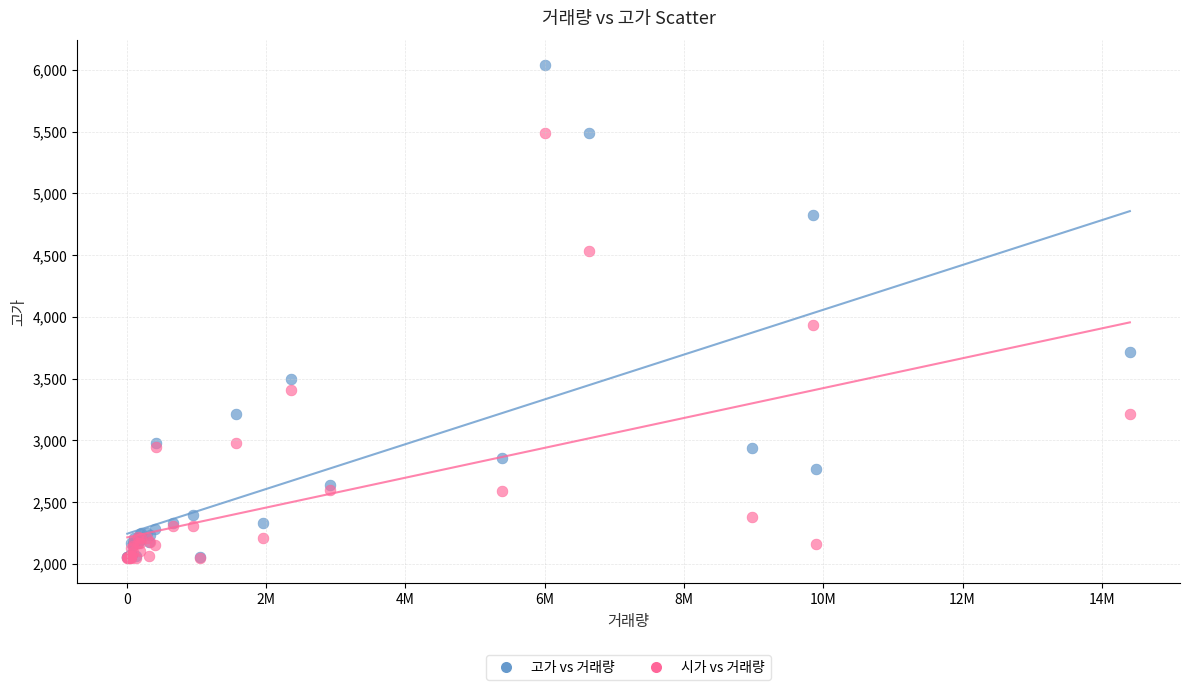

What are all the series names shown in the legend?

고가 vs 거래량, 시가 vs 거래량